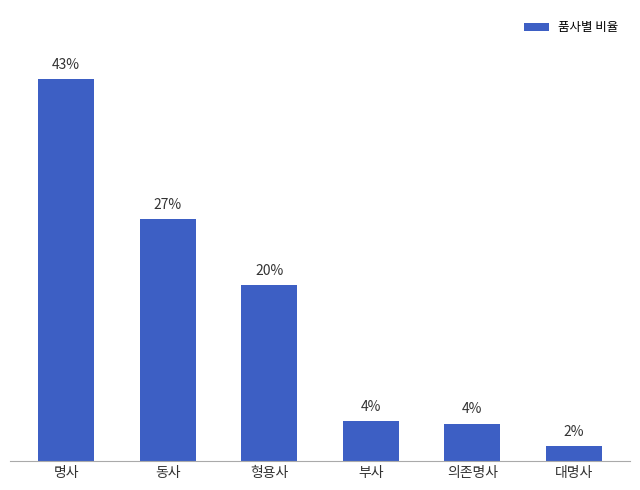

True or false: the data shows 1.4 at 부사.

False